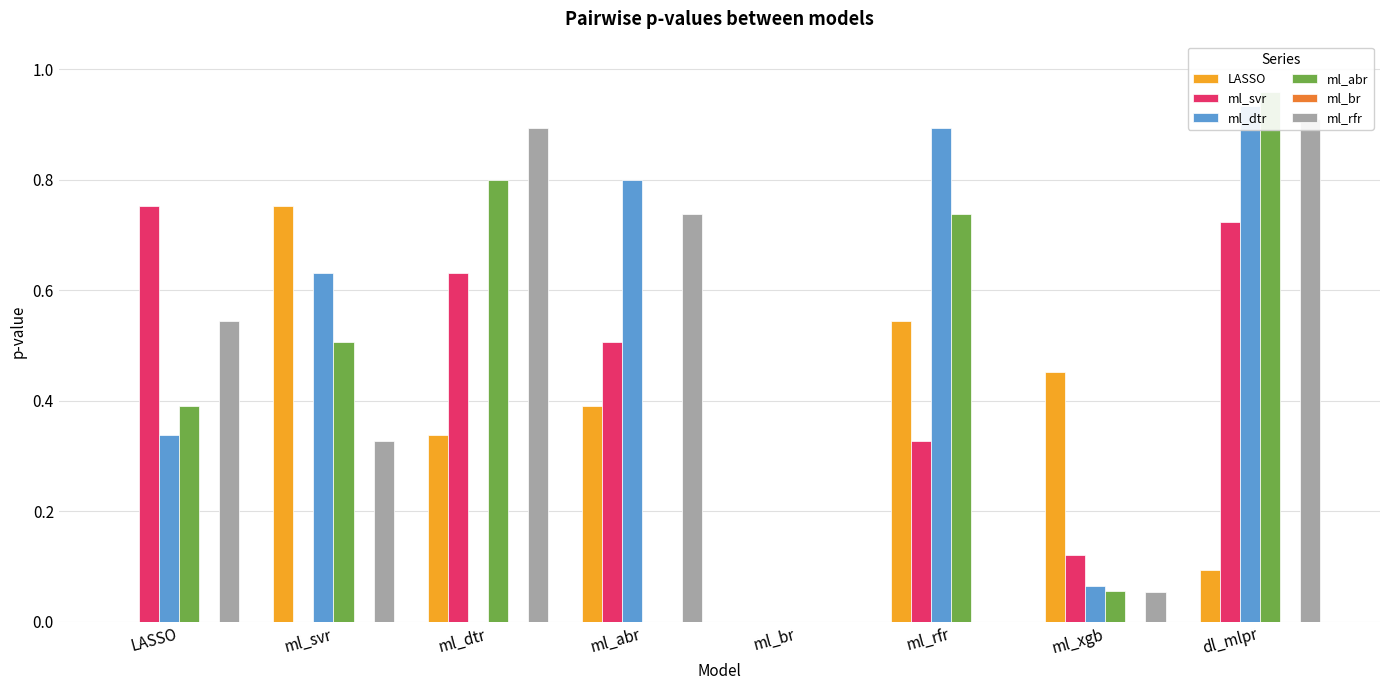

Reading left to right, what are all the values shown in this chart?

LASSO: 0.0	0.8	0.3	0.4	0.0	0.5	0.5	0.1
ml_svr: 0.8	0.0	0.6	0.5	0.0	0.3	0.1	0.7
ml_dtr: 0.3	0.6	0.0	0.8	0.0	0.9	0.1	0.9
ml_abr: 0.4	0.5	0.8	0.0	0.0	0.7	0.1	1.0
ml_br: 0.0	0.0	0.0	0.0	0.0	0.0	0.0	0.0
ml_rfr: 0.5	0.3	0.9	0.7	0.0	0.0	0.1	0.9